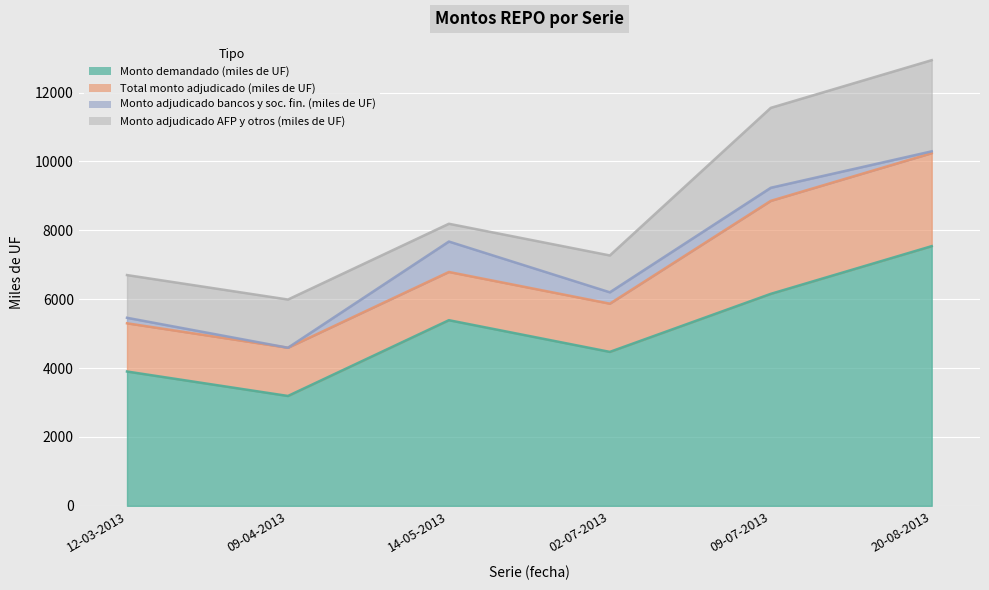

What is the greatest value displayed?

7540.0